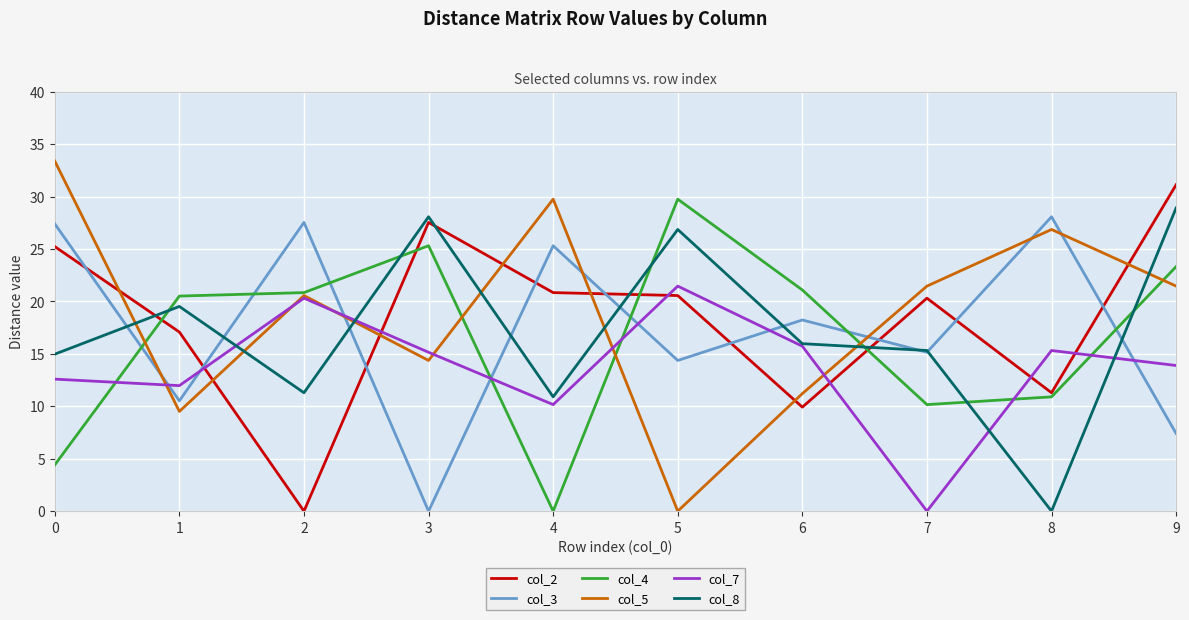

What is the maximum value for col_7?

21.5